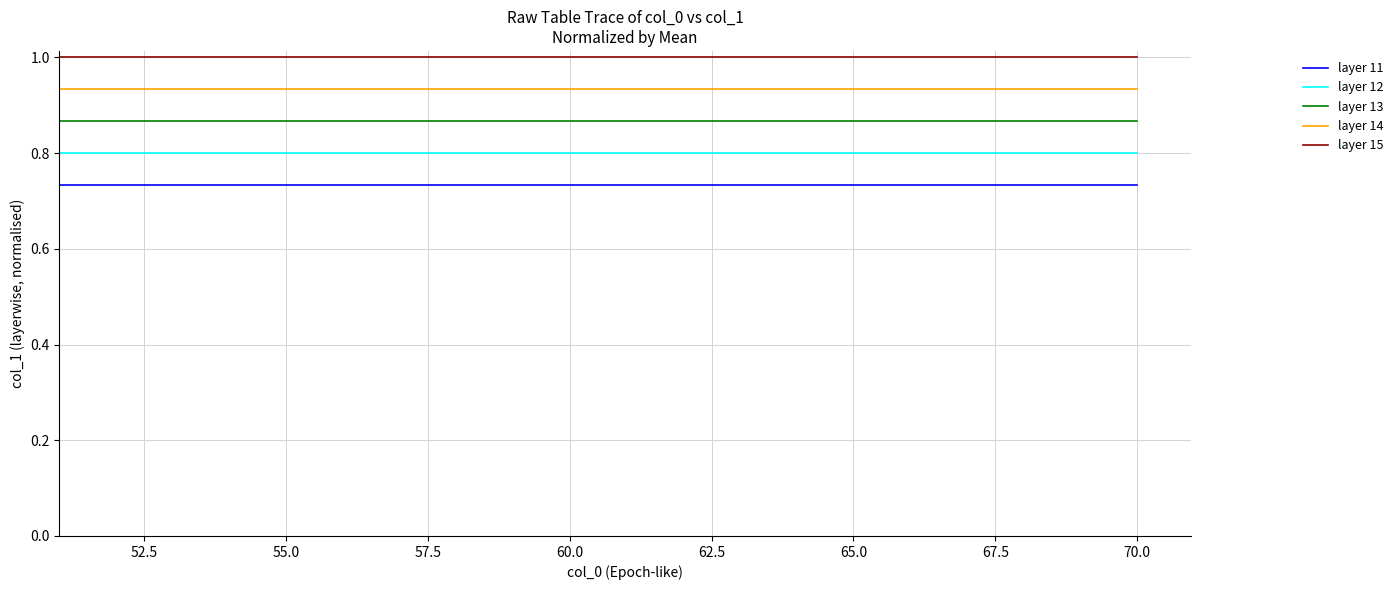

Which series has the largest total across all categories?

layer 15